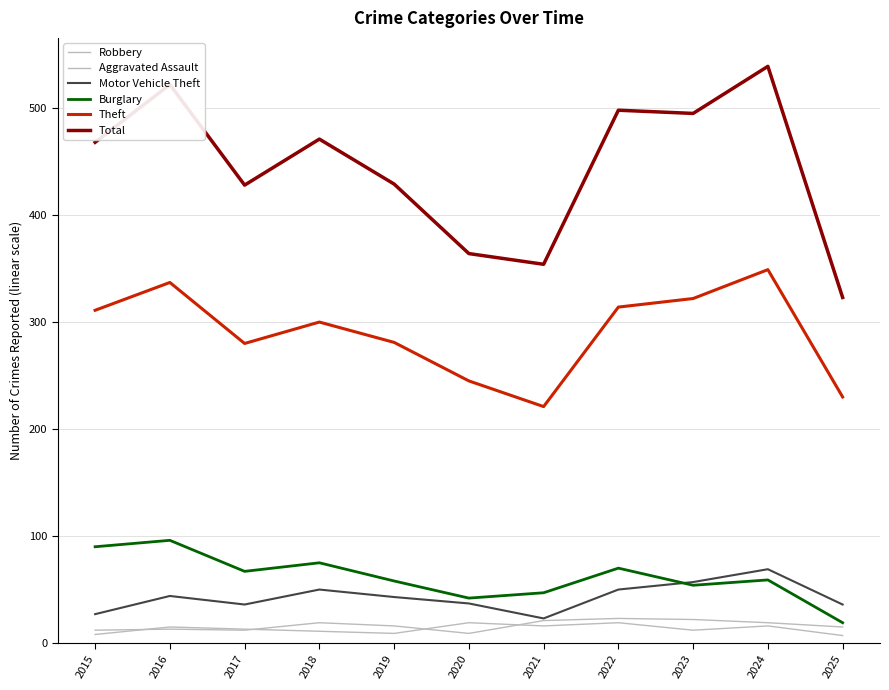

Does the chart have visible grid lines?

Yes